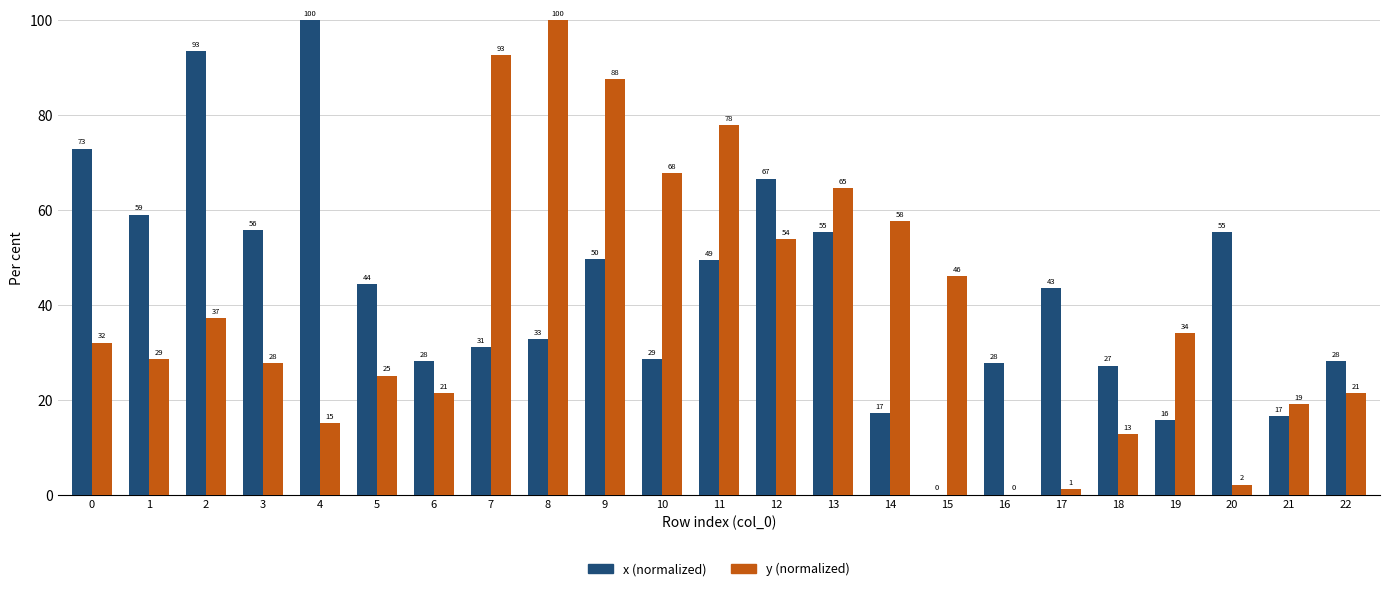

Is it true that y (normalized) equals 15.1 at 4?

True